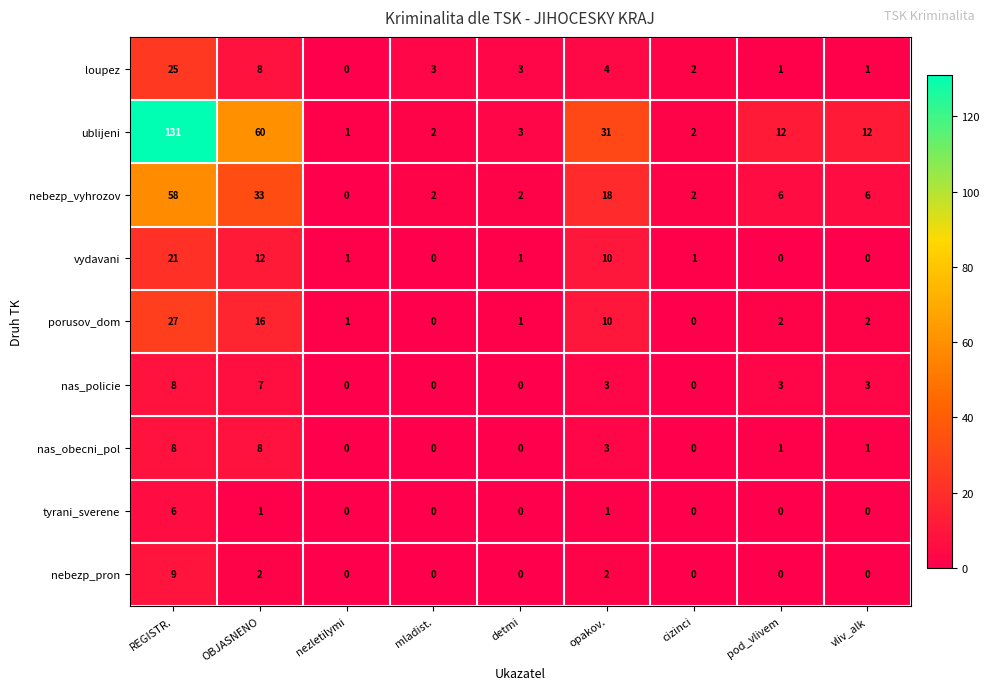

What is the average value of the nas_policie series?

3